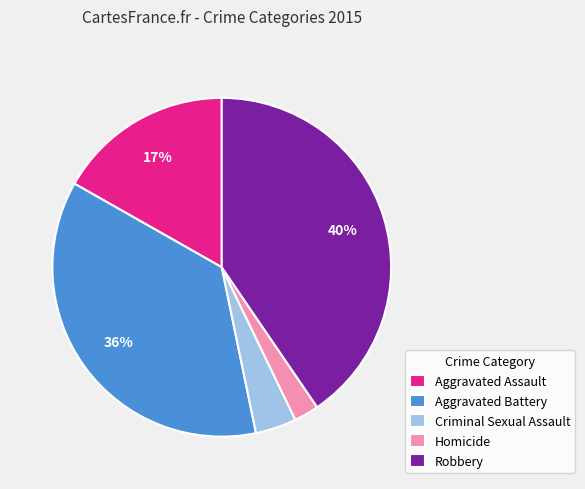

Which category has the smallest portion of the pie?

Homicide